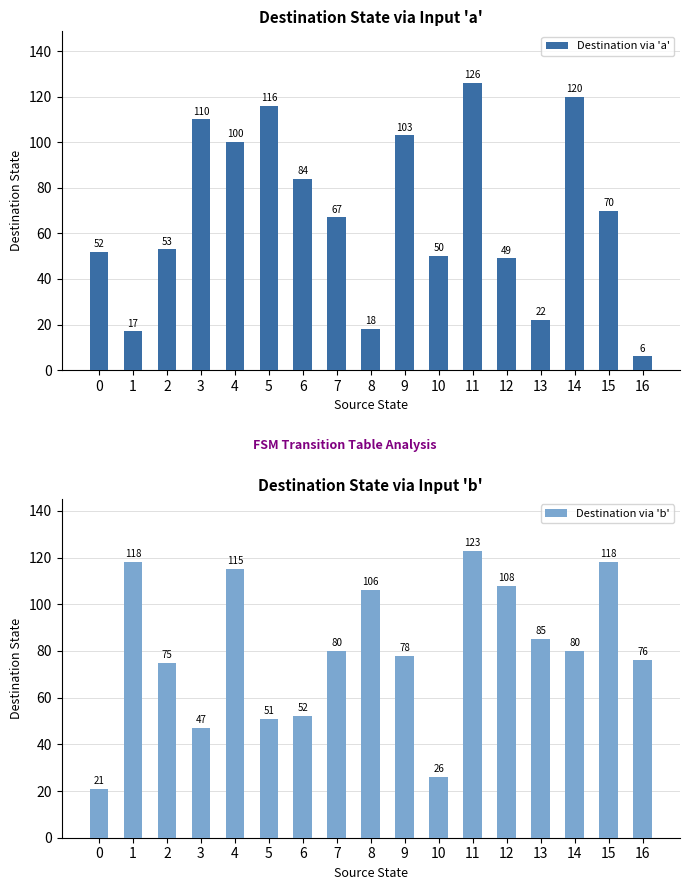

The value of Destination via 'a' at 9 is 103. True or false?

True